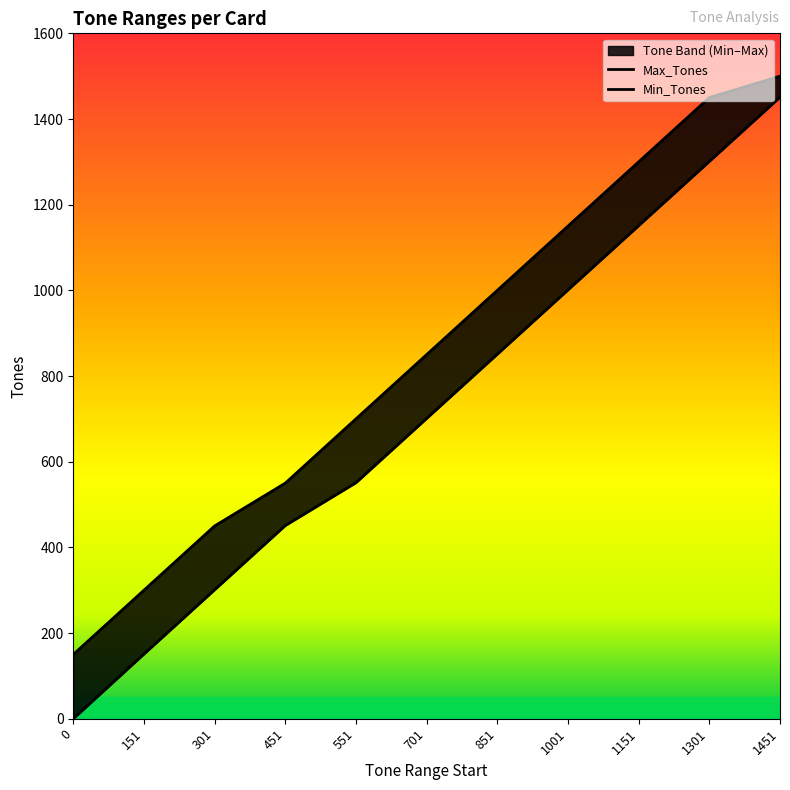

True or false: Max_Tones and Min_Tones intersect in this chart.

False